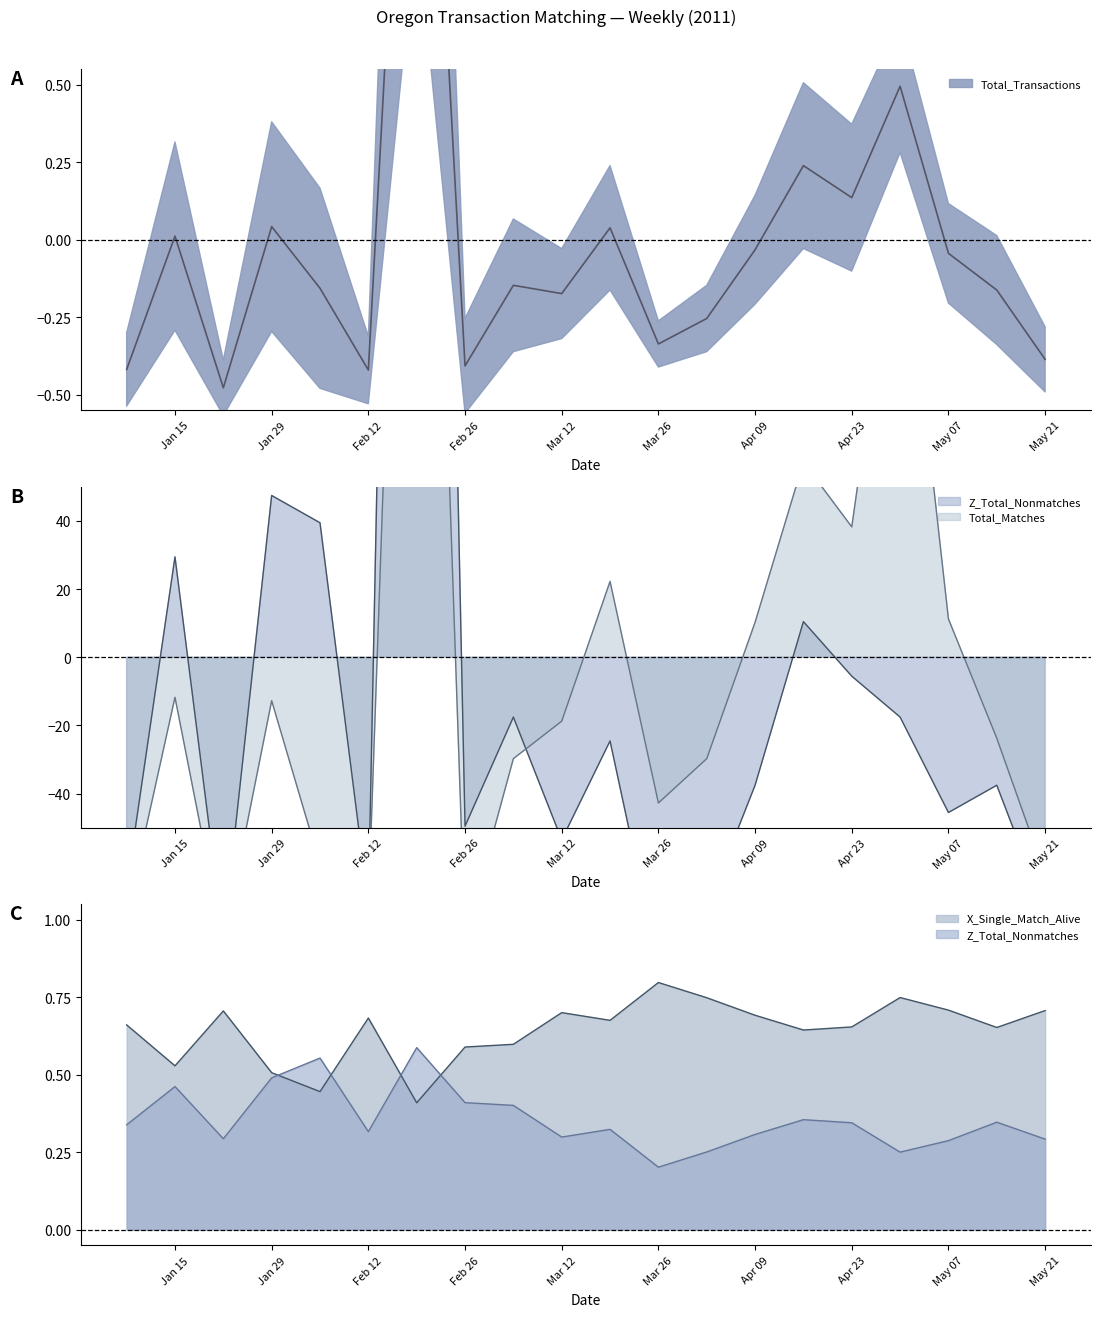

True or false: Z_Total_Nonmatches has a value of 148.0 at 2011-02-19.

False